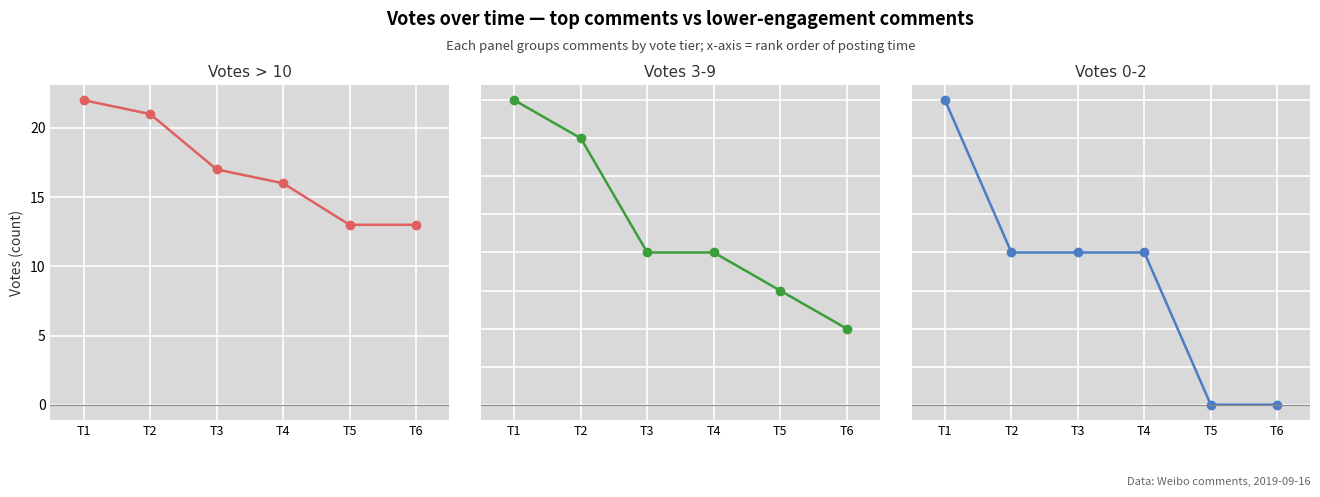

Which series changed the most between T1 and T4?

Votes > 10